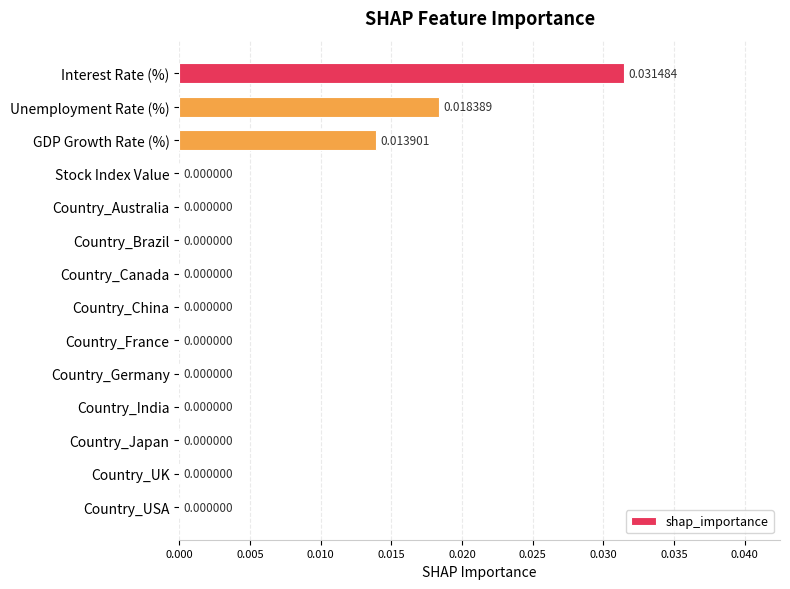

Are the bars horizontal?

Yes